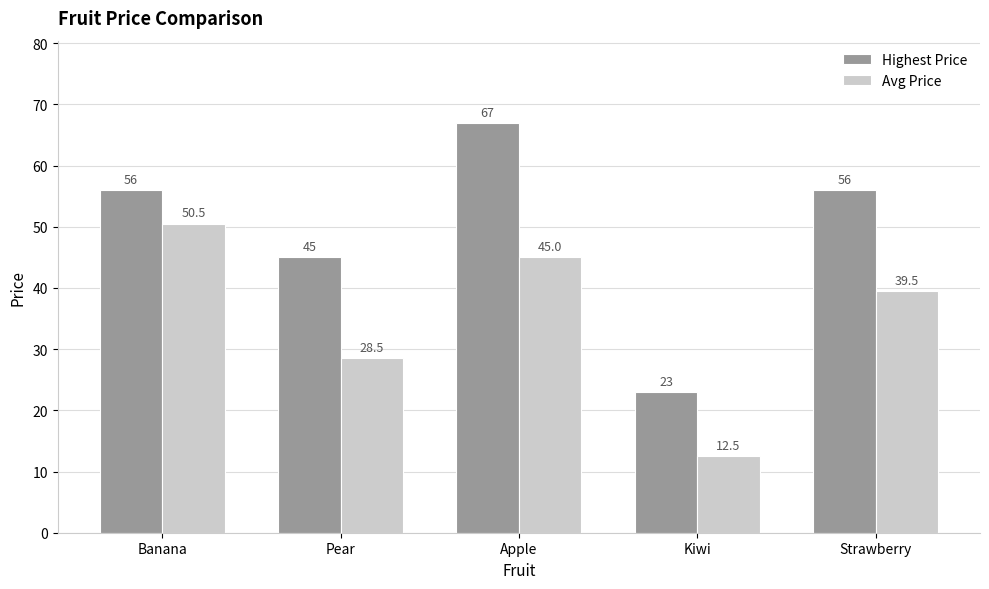

The value of Avg Price at Banana is 50.5. True or false?

True